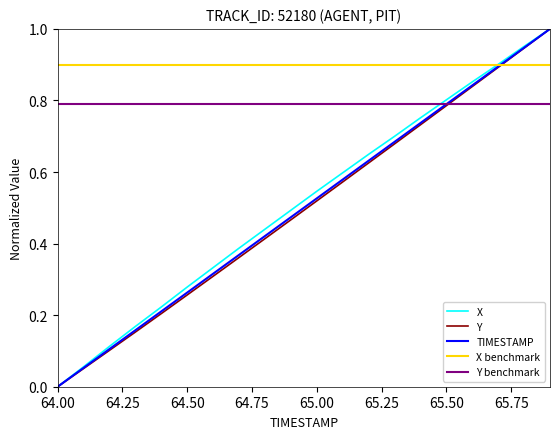

How many positive values does the TIMESTAMP series have?

19